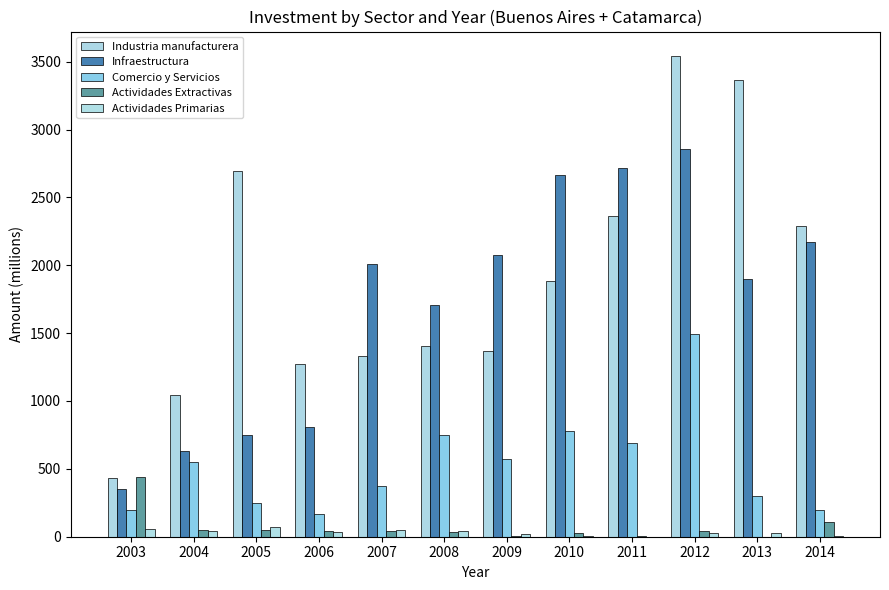

Which series changed the most between 2004 and 2011?

Infraestructura